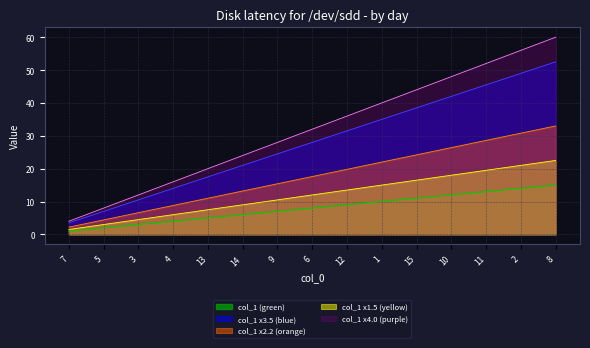

What is the change in value from 15 to 11?

+2